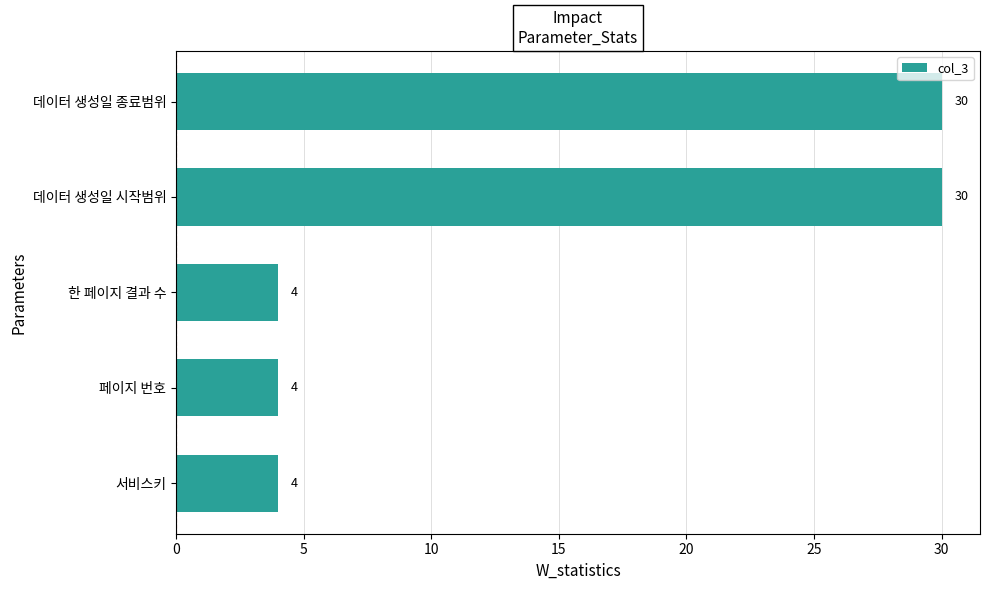

Reading top to bottom, list all the values displayed in this chart.

데이터 생성일 종료범위=30	데이터 생성일 시작범위=30	한 페이지 결과 수=4	페이지 번호=4	서비스키=4